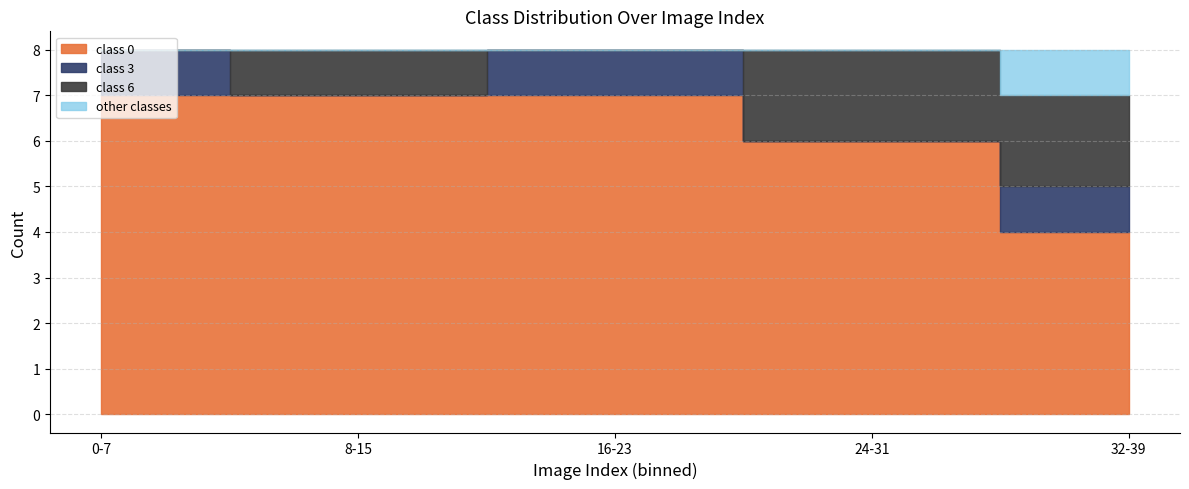

What is the approximate value of class_6 at 7?

1